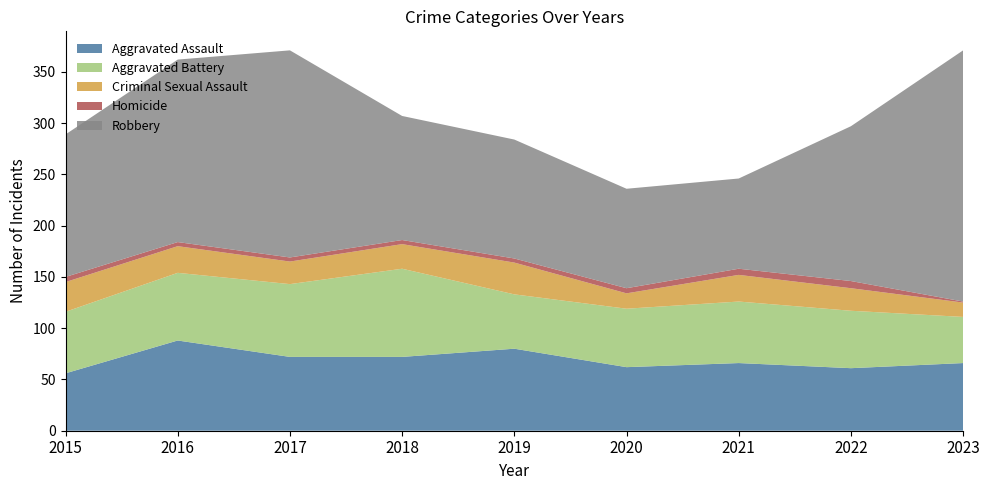

Reading left to right, extract all data points from this chart.

Aggravated Assault: 2015=56	2016=88	2017=72	2018=72	2019=80	2020=62	2021=66	2022=61	2023=66
Aggravated Battery: 2015=60	2016=66	2017=71	2018=86	2019=53	2020=57	2021=60	2022=56	2023=45
Criminal Sexual Assault: 2015=29	2016=26	2017=22	2018=24	2019=31	2020=15	2021=26	2022=22	2023=14
Homicide: 2015=5	2016=4	2017=4	2018=4	2019=4	2020=5	2021=6	2022=7	2023=1
Robbery: 2015=139	2016=178	2017=202	2018=121	2019=116	2020=97	2021=88	2022=151	2023=245